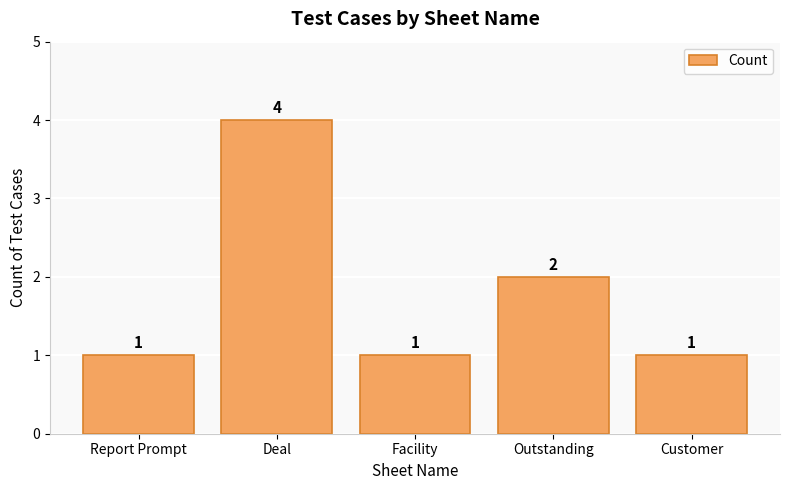

What is the ratio of the value at Customer to the value at Report Prompt?

1.0